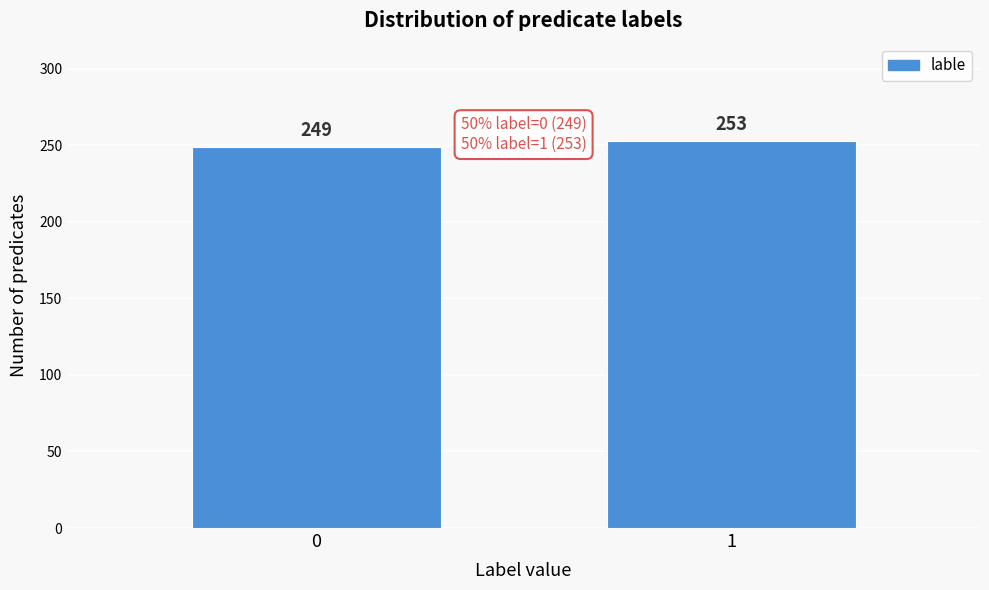

Reading left to right, transcribe all the data shown in this chart.

249	253